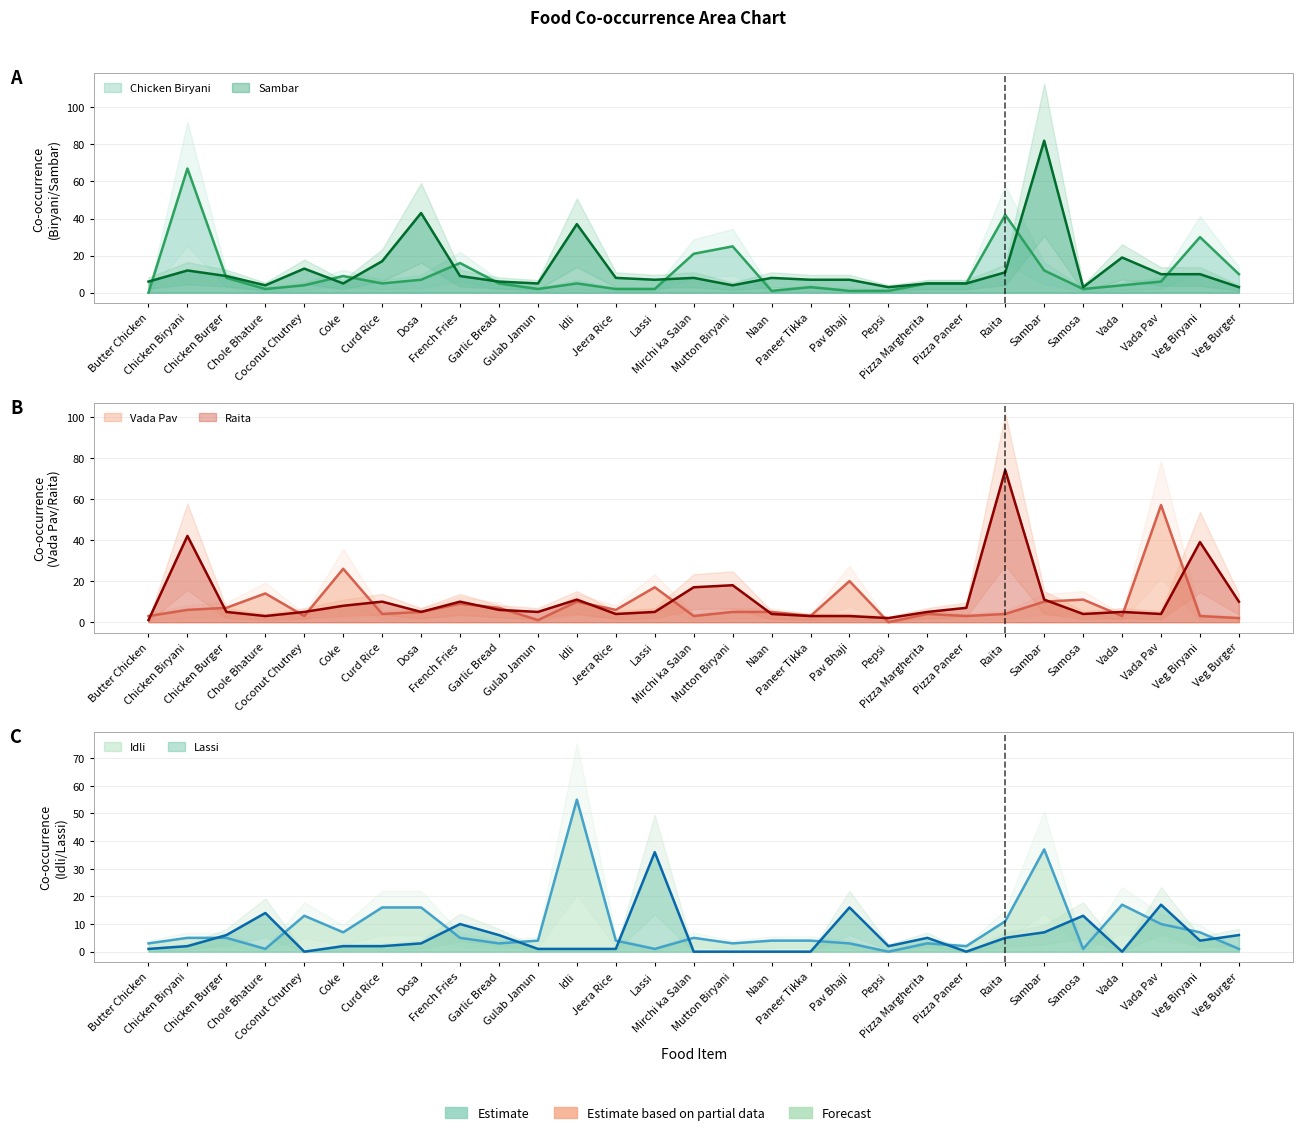

Reading left to right, transcribe all the data shown in this chart.

Chicken Biryani: 0	67	8	2	4	9	5	7	16	5	2	5	2	2	21	25	1	3	1	1	5	5	42	12	2	4	6	30	10
Sambar: 6	12	9	4	13	5	17	43	9	6	5	37	8	7	8	4	8	7	7	3	5	5	11	82	3	19	10	10	3
Vada Pav: 3	6	7	14	3	26	4	5	9	7	1	10	6	17	3	5	5	3	20	0	4	3	4	10	11	3	57	3	2
Raita: 1	42	5	3	5	8	10	5	10	6	5	11	4	5	17	18	4	3	3	2	5	7	74	11	4	5	4	39	10
Idli: 3	5	5	1	13	7	16	16	5	3	4	55	4	1	5	3	4	4	3	0	3	2	11	37	1	17	10	7	1
Lassi: 1	2	6	14	0	2	2	3	10	6	1	1	1	36	0	0	0	0	16	2	5	0	5	7	13	0	17	4	6